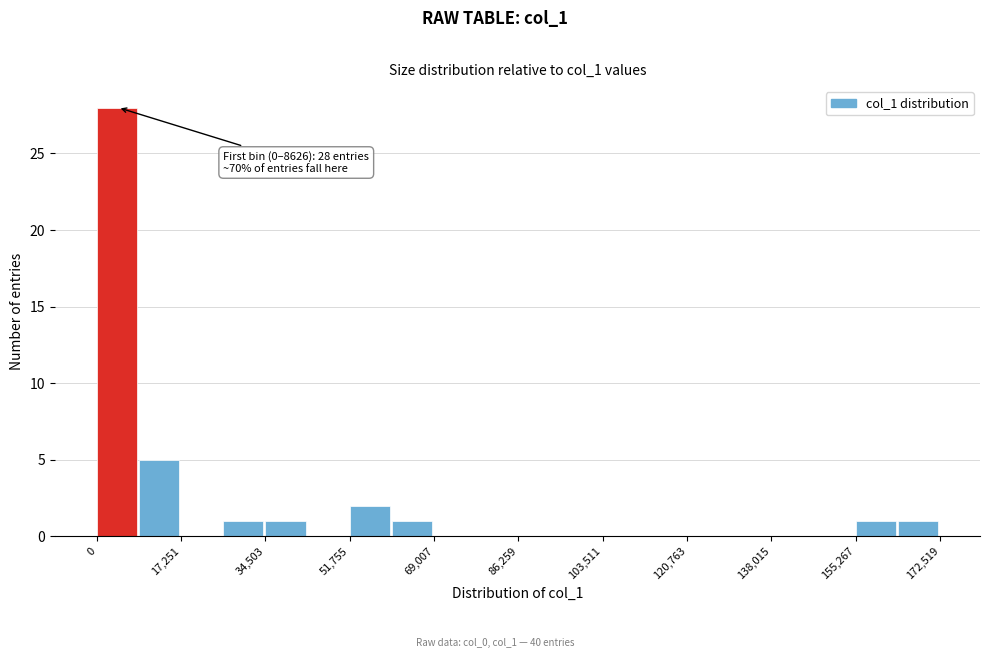

Which range on the x-axis has the tallest bar?

0 to 8000